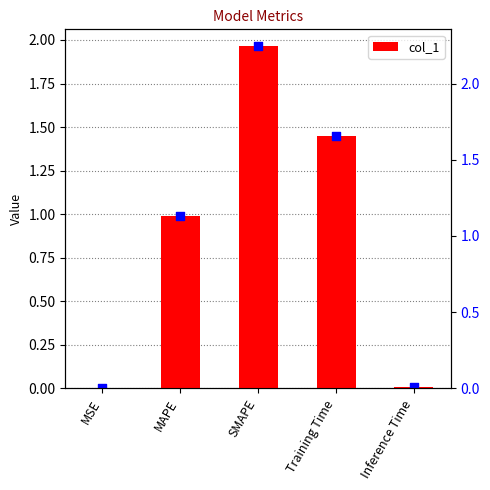

What is the change in value from MAPE to Inference Time?

-1.0